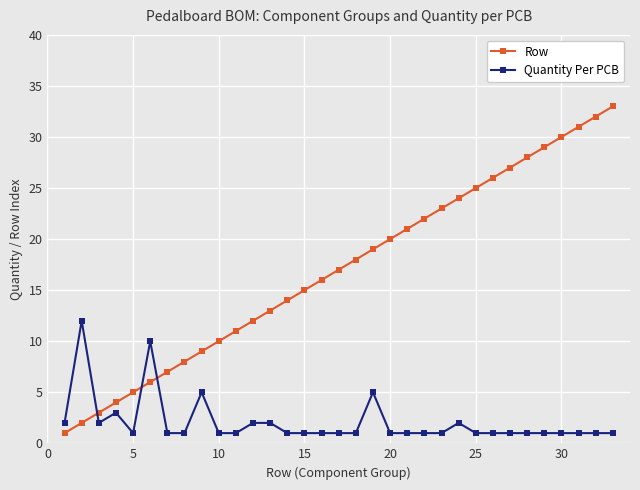

Which series has the largest total across all categories?

Row